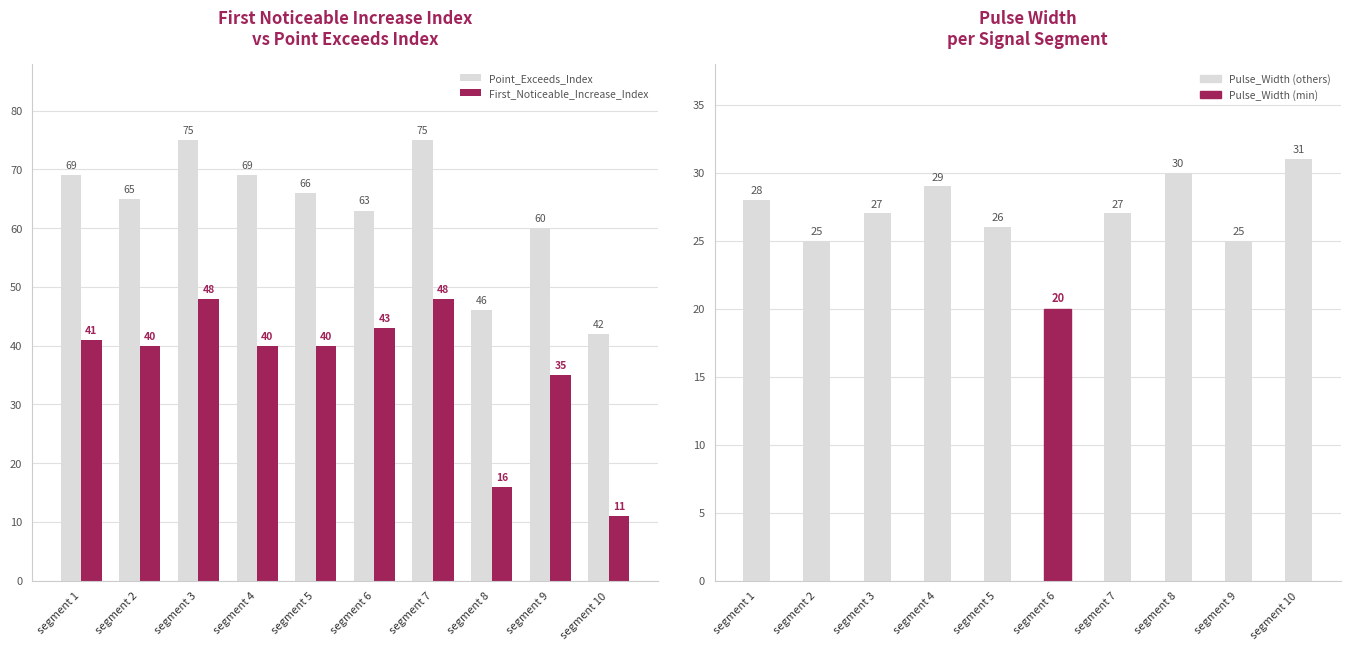

What is the difference between the highest and lowest values at segment 10?

31